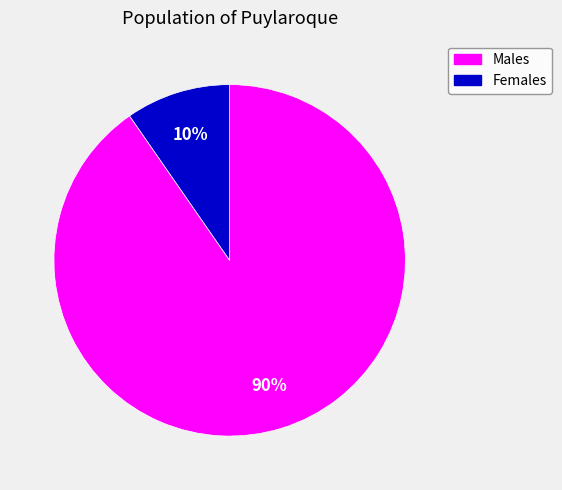

To the nearest percent, what is the average slice percentage?

50%